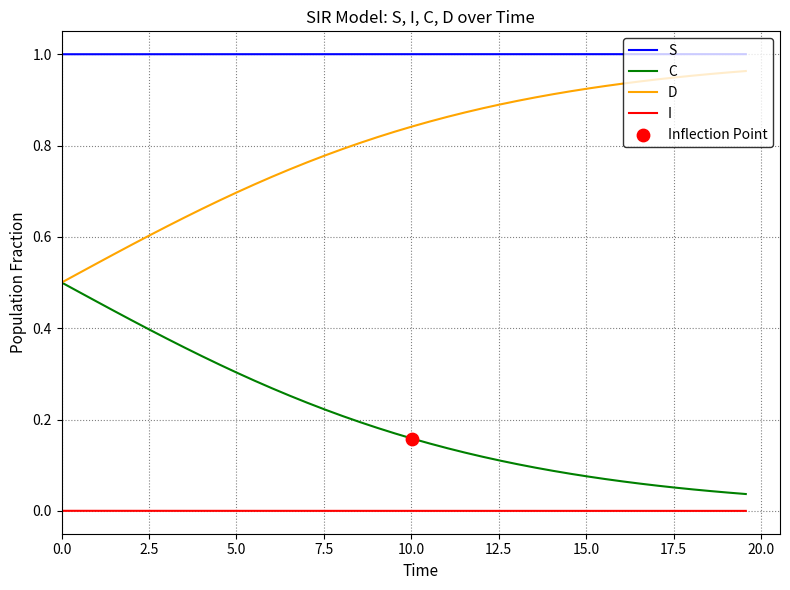

At how many categories does at least one series exceed 0?

40